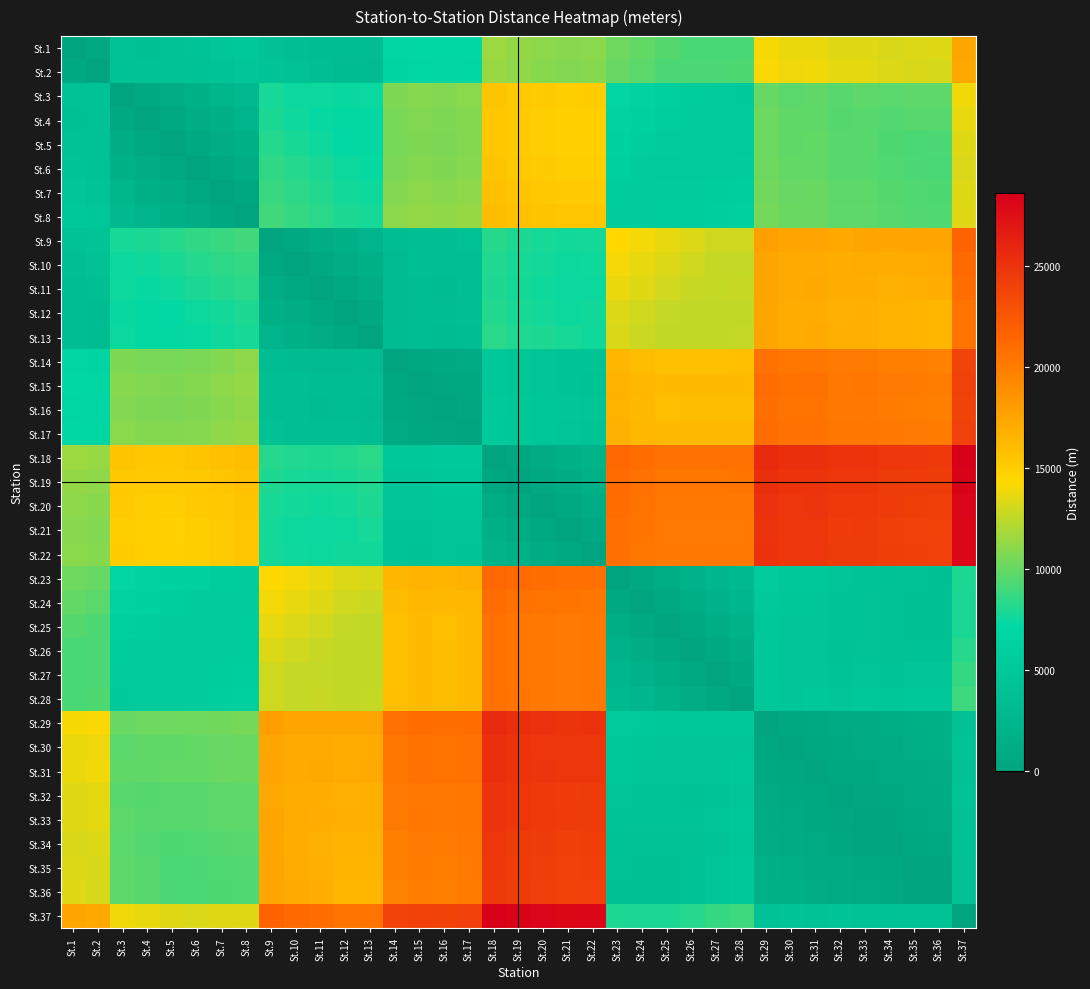

Rank the series by their maximum value, from highest to lowest.

St.18, St.37, St.19, St.20, St.22, St.21, St.29, St.31, St.30, St.33, St.32, St.34, St.35, St.36, St.17, St.15, St.16, St.14, St.9, St.23, St.10, St.24, St.11, St.28, St.27, St.26, St.25, St.12, St.13, St.1, St.2, St.8, St.7, St.6, St.3, St.4, St.5